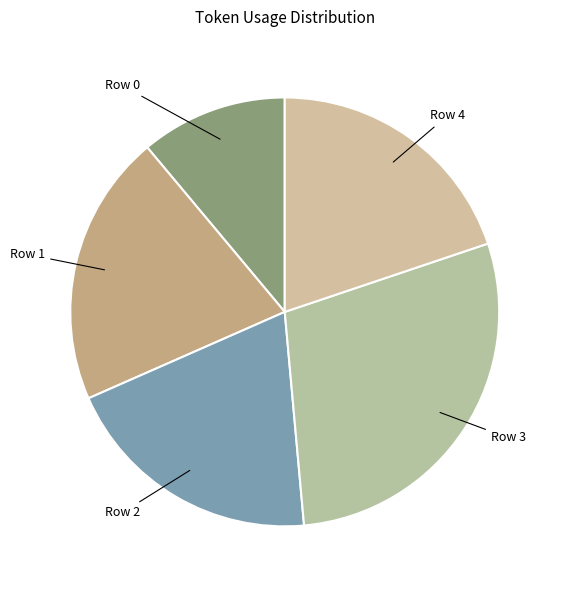

Is Row 0 the majority of the pie?

No